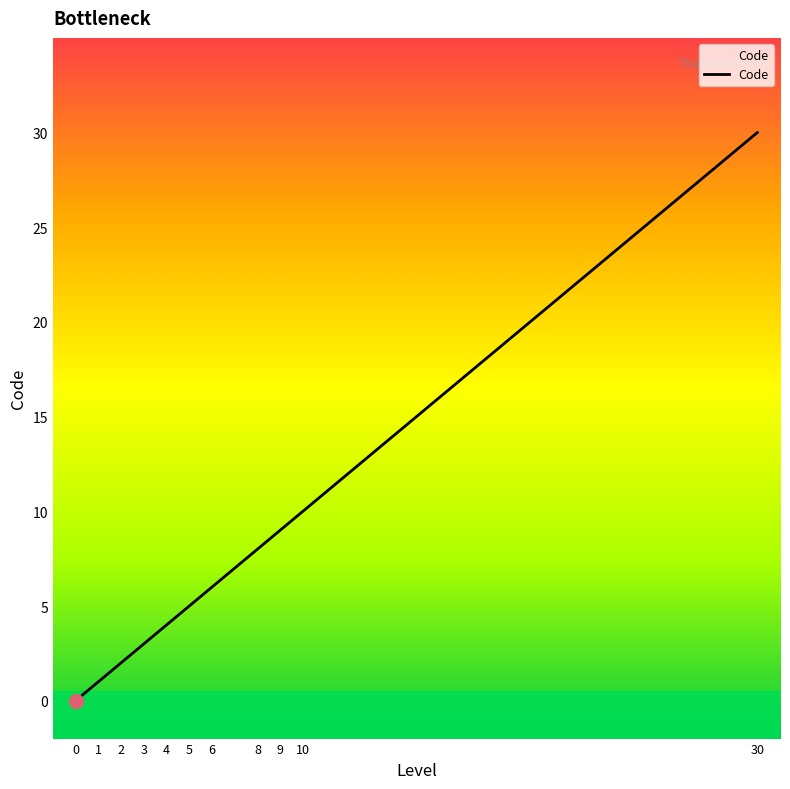

What is the sum of all values?

78